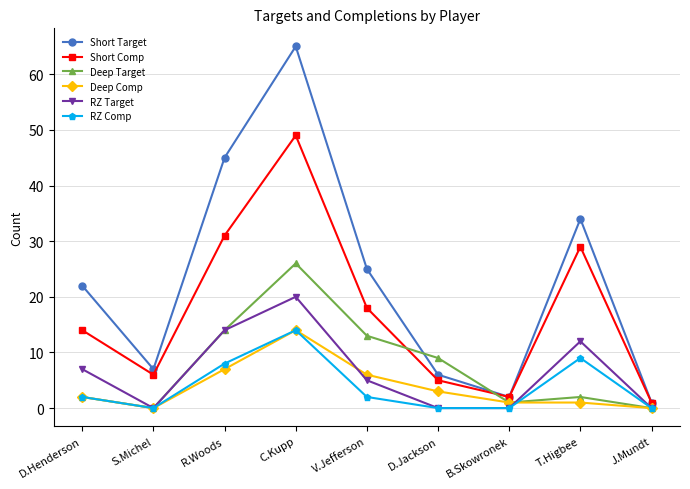

What is the spread (max minus min) of values at V.Jefferson?

23